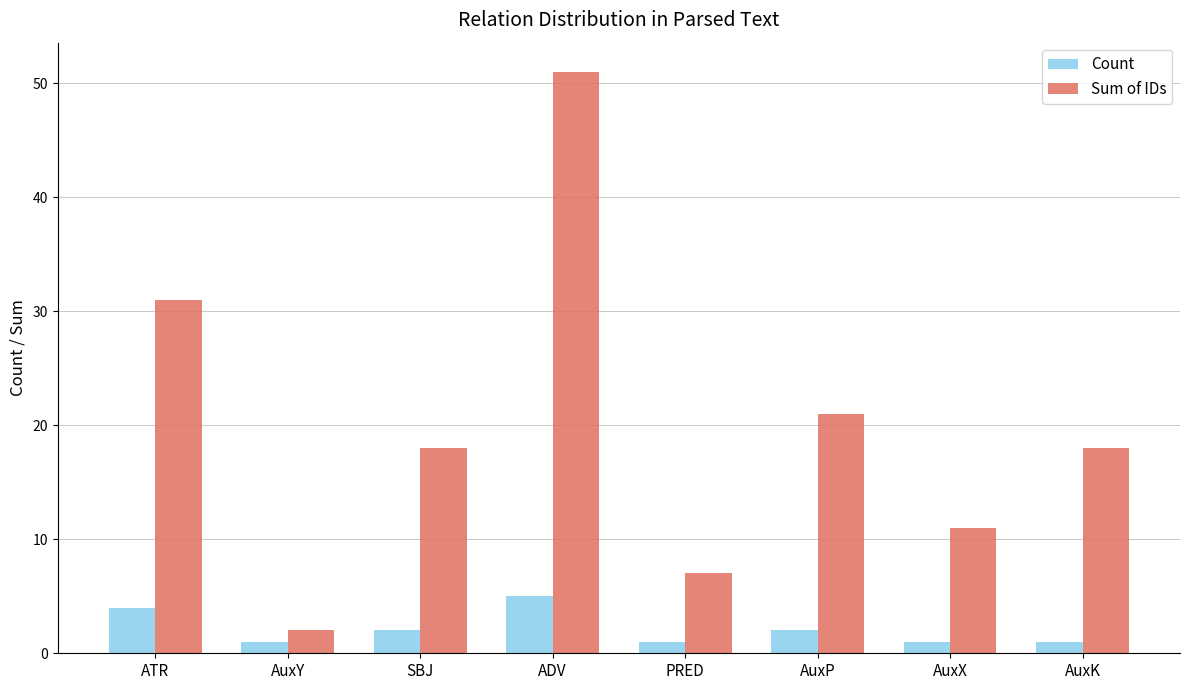

What is the label of the 8th bar from the right?

ATR